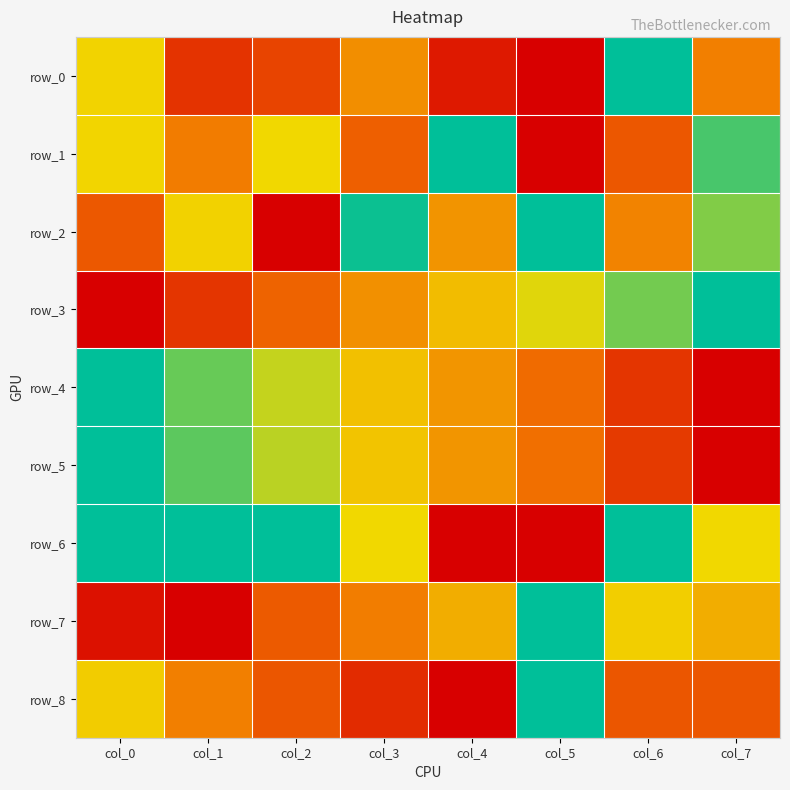

Between col_3 and col_4, which is larger?

col_3